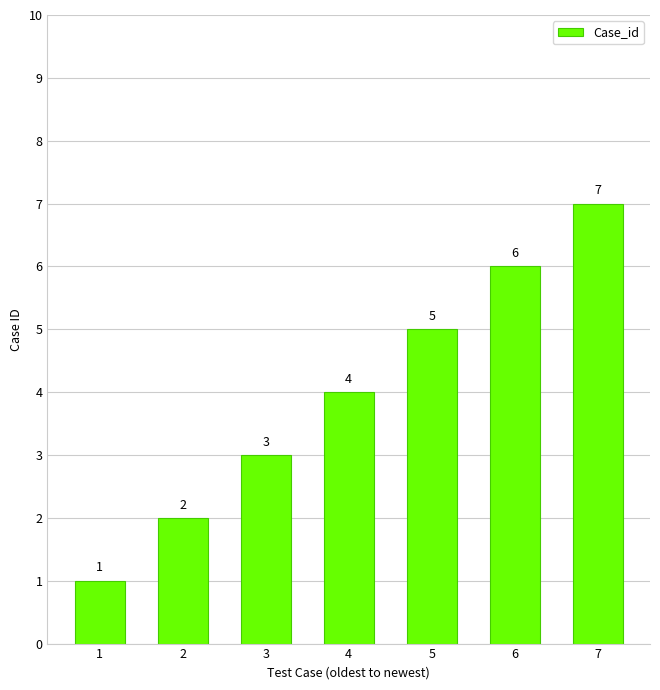

True or false: the data shows 12 at 7.

False